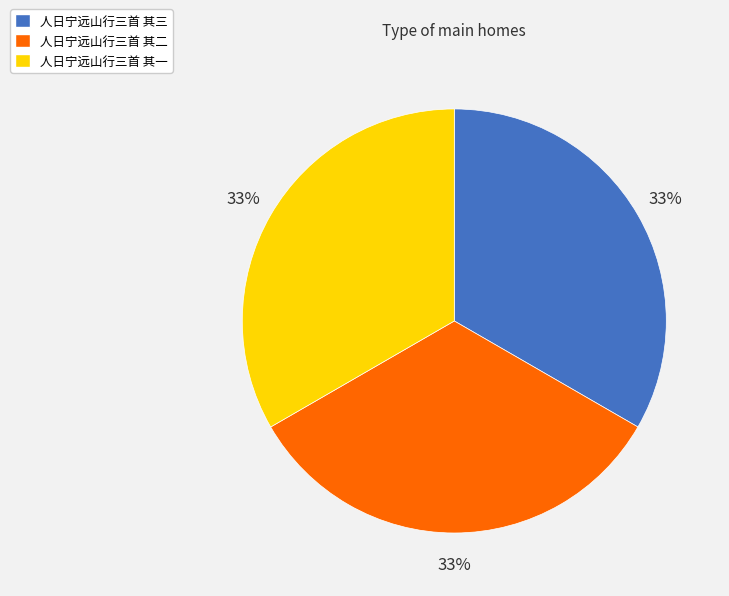

To the nearest percent, what percentage of the pie is 人日宁远山行三首 其二?

33%